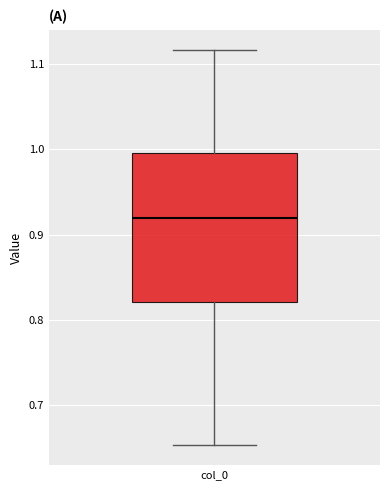

Read this box plot against the y-axis: the position of the median line, the range covered by the box, and the ends of both whiskers. The values are not printed on the chart, so give them approximately, as read against the axis.

median 0.92, box 0.82 to 1.00, whiskers 0.65 to 1.12